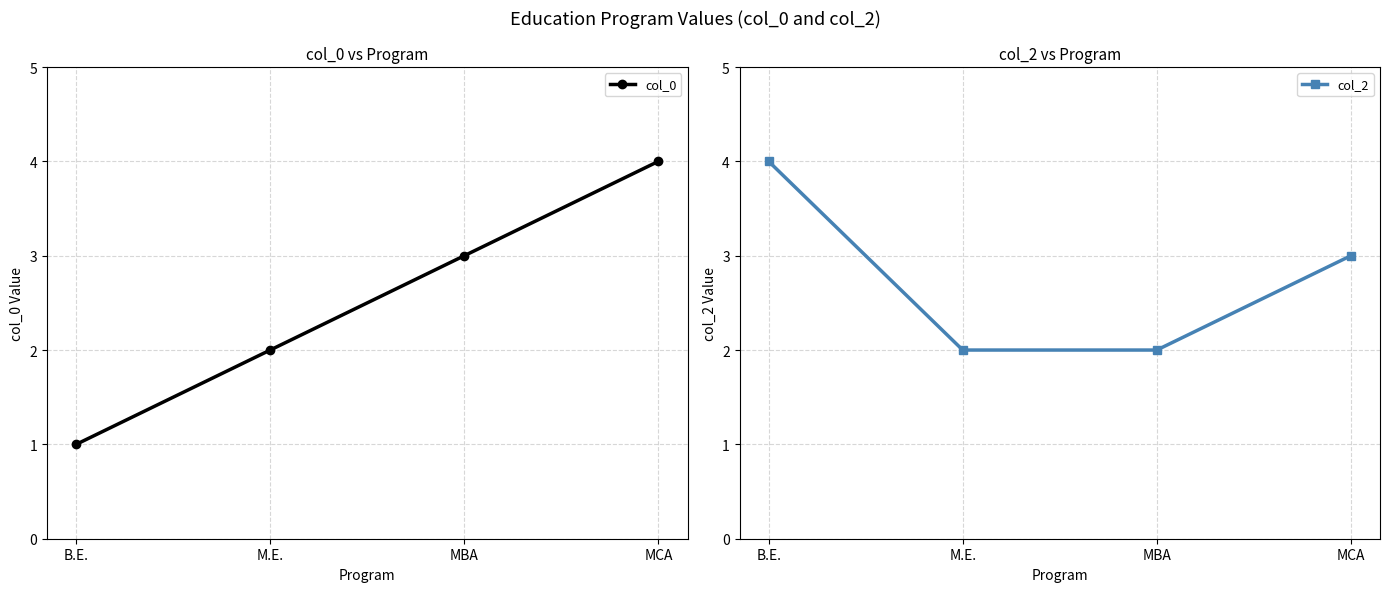

What is the difference between the second highest and minimum values in the col_0 series?

2